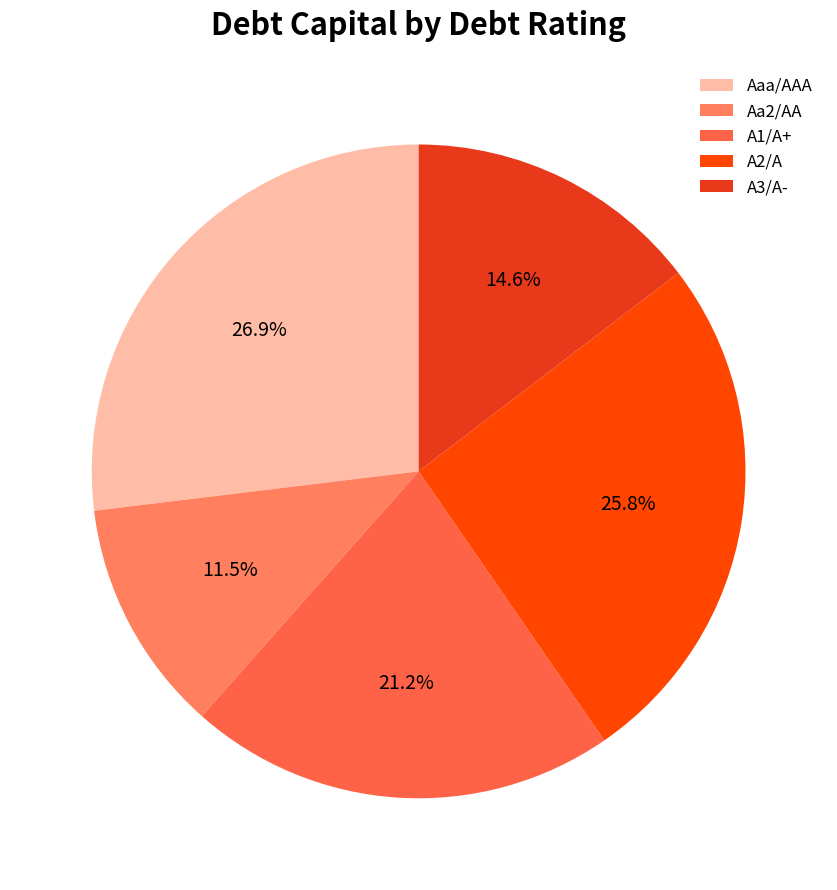

What percentage is the A2/A slice, to the nearest percent?

26%